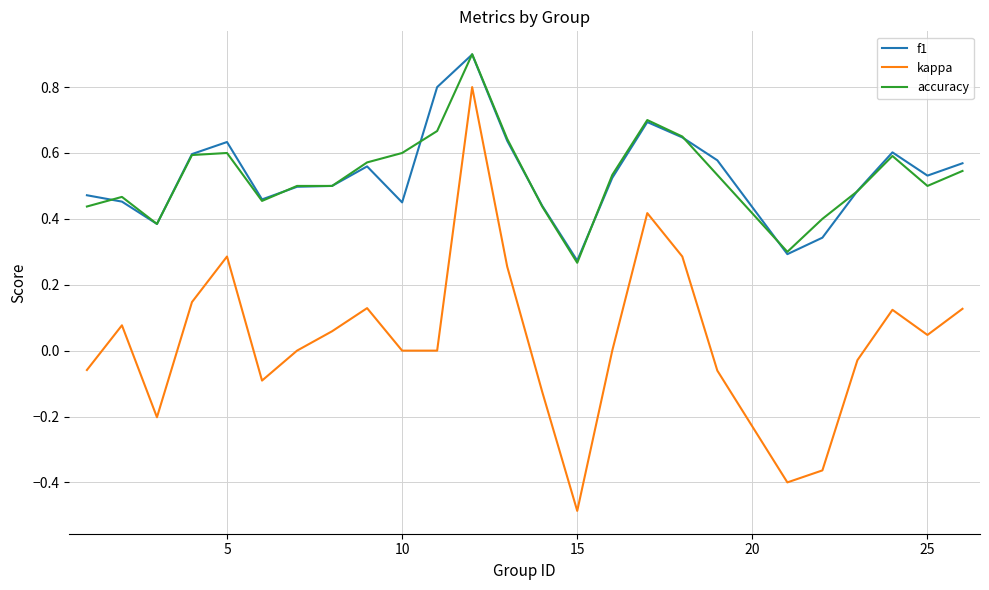

True or false: kappa and f1 intersect in this chart.

False